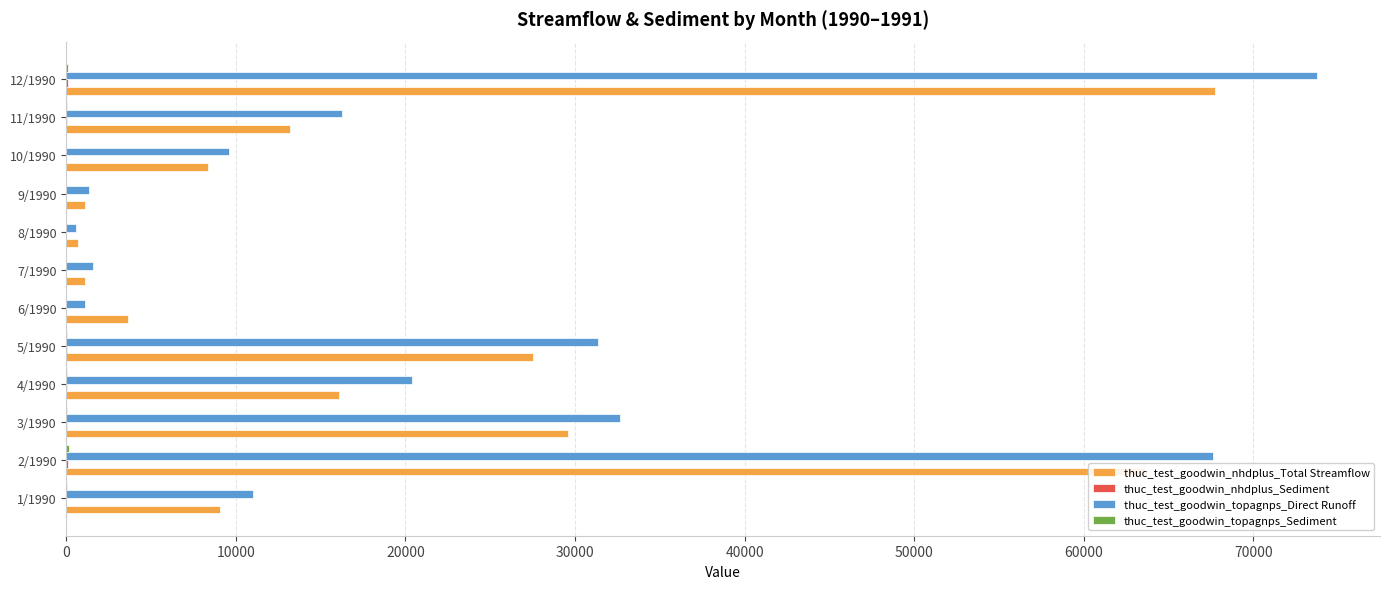

At which category is the sum across all series the highest?

12/1990